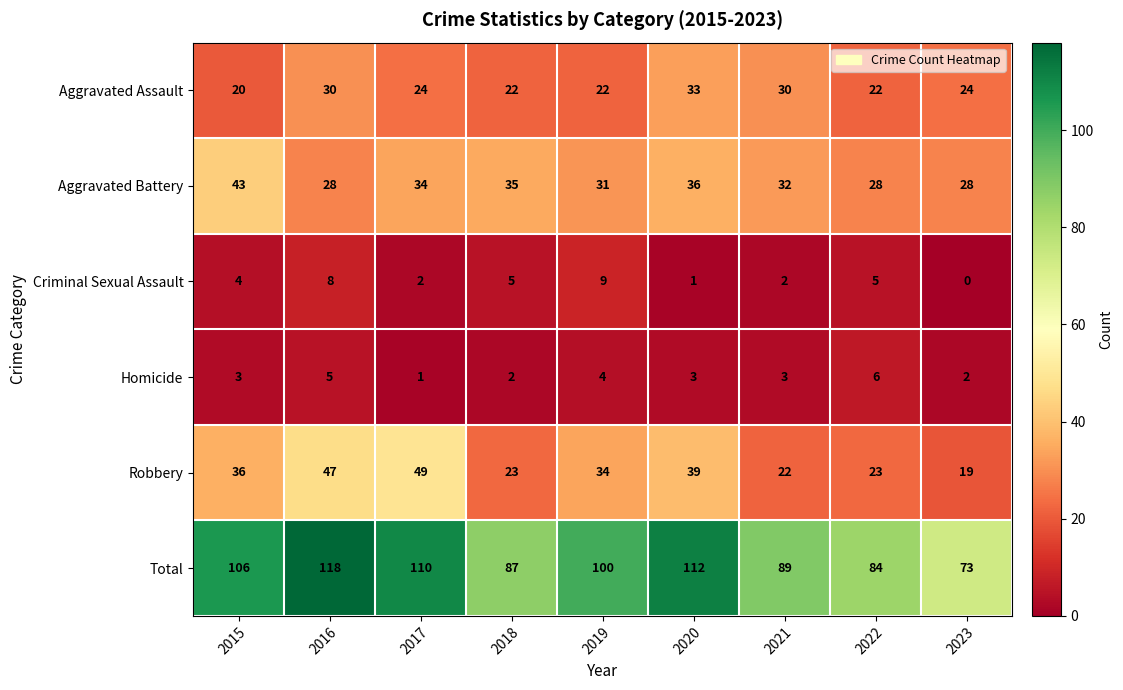

Which series has the largest range (max minus min)?

Total